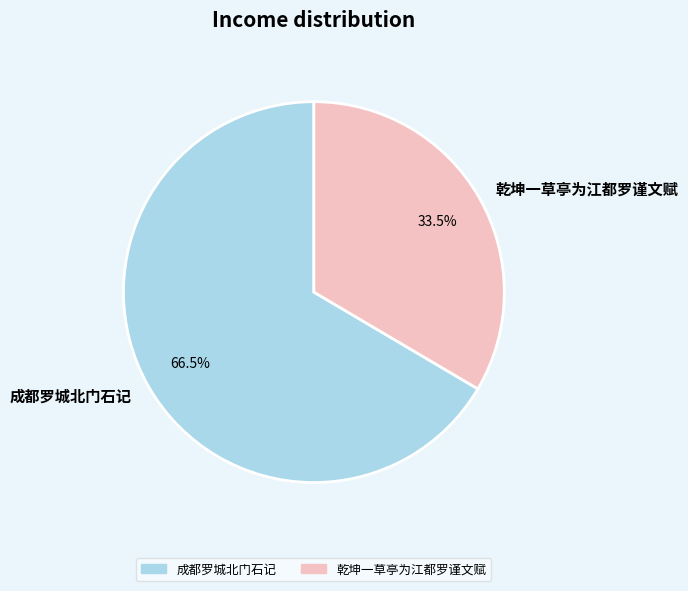

Which slice is the largest?

成都罗城北门石记